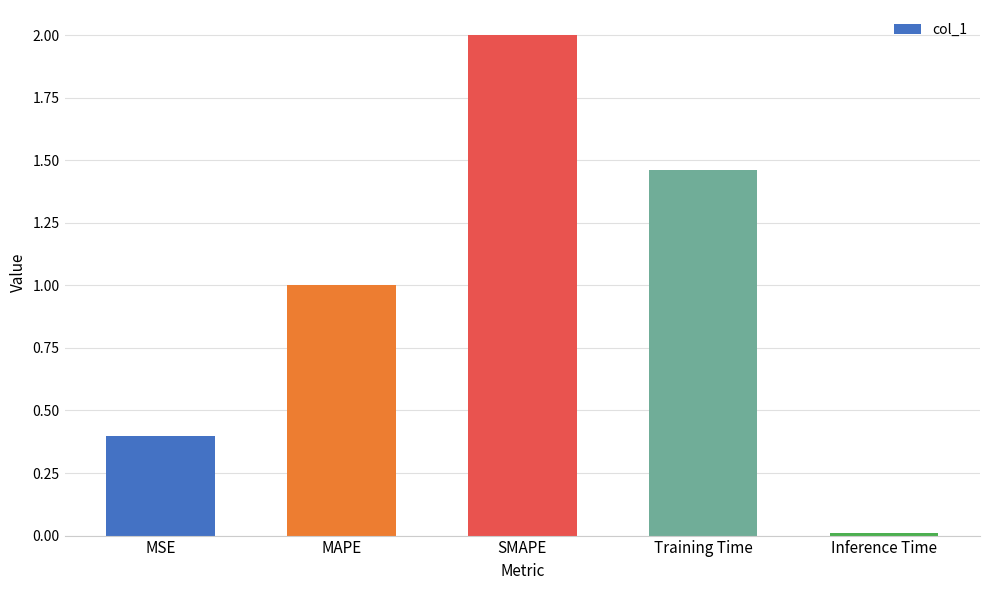

What position from the left is Training Time?

4